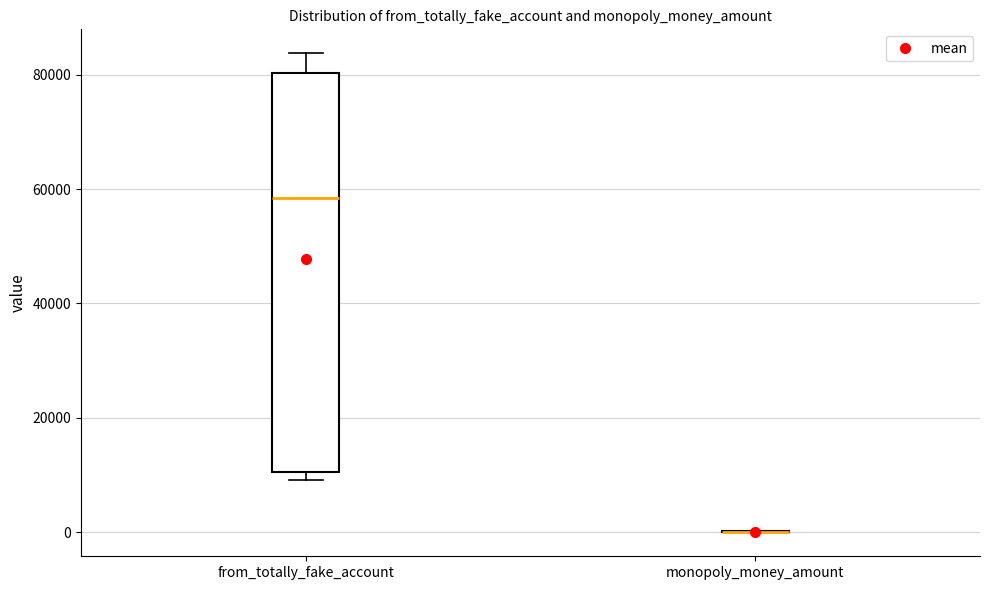

Comparing the boxes themselves (not the whiskers), which one is the tallest?

from_totally_fake_account